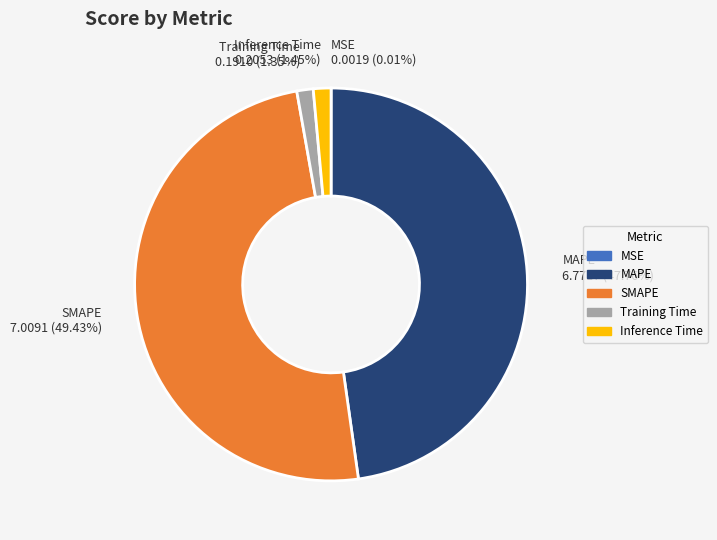

Which slice is the largest?

SMAPE